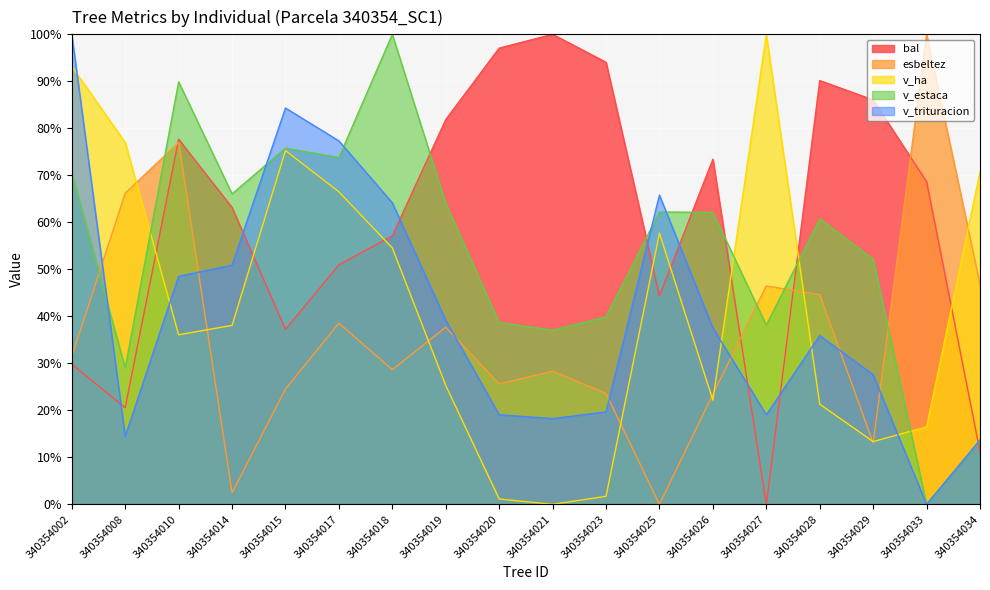

What is the sum of the v_estaca values at 340354008 and 340354010?

118.9